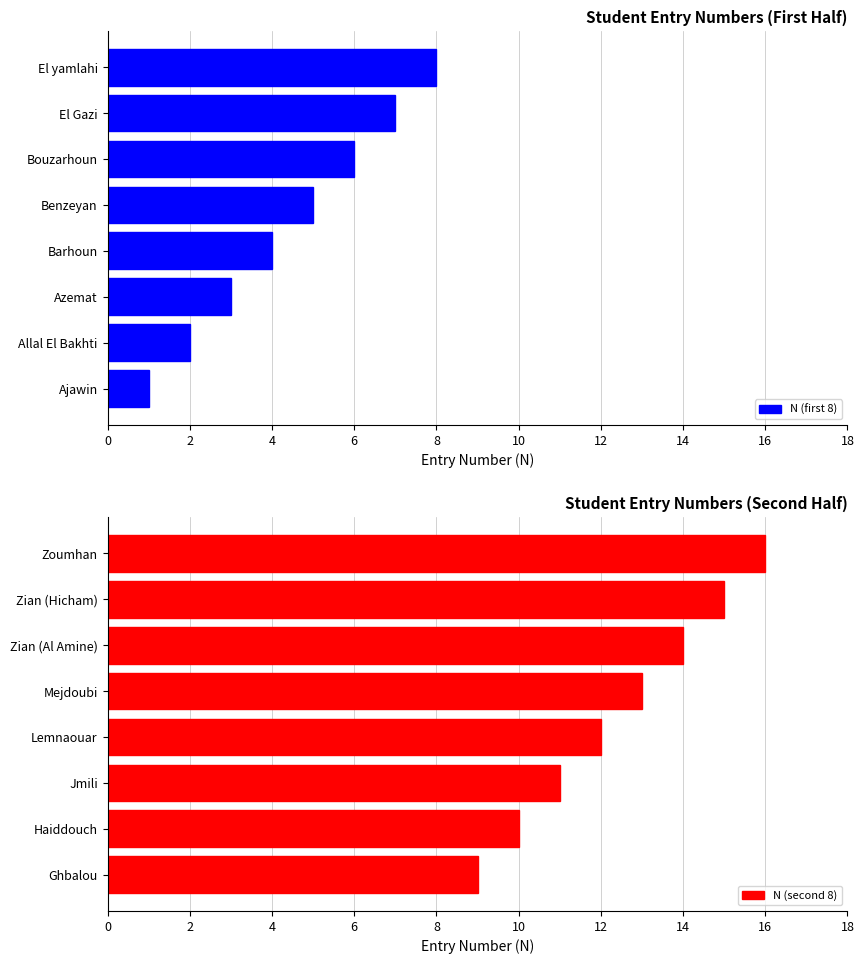

How many values in the N (first 8) series exceed 5?

3